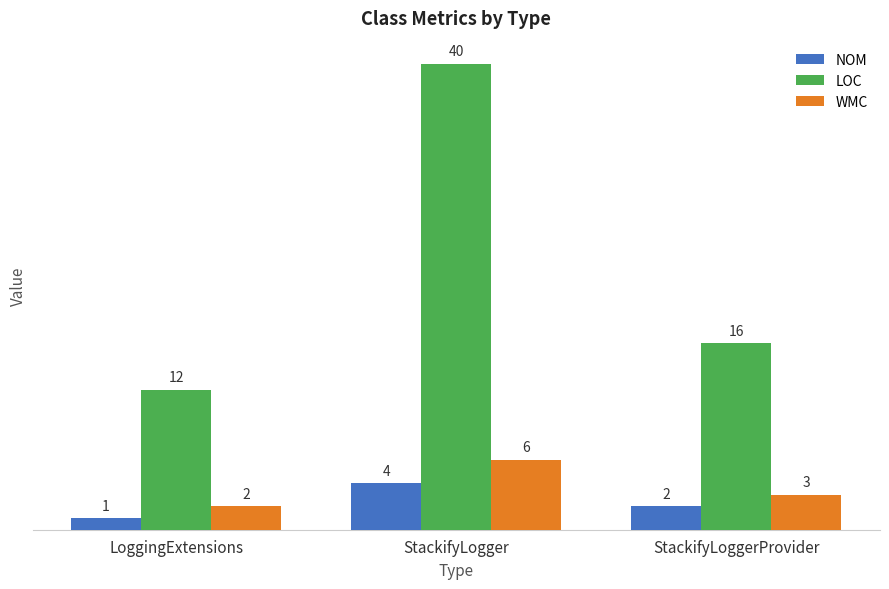

What is the label of the 2nd bar from the right?

StackifyLogger